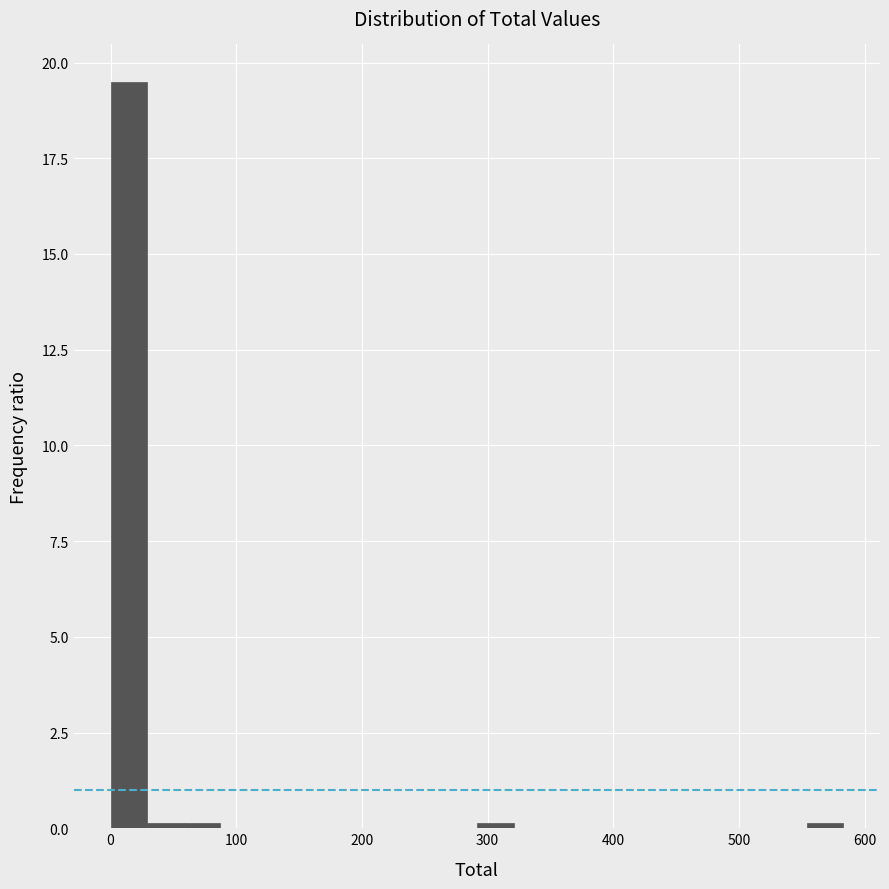

Read against the x-axis, roughly where is the centre of the tallest bar?

10